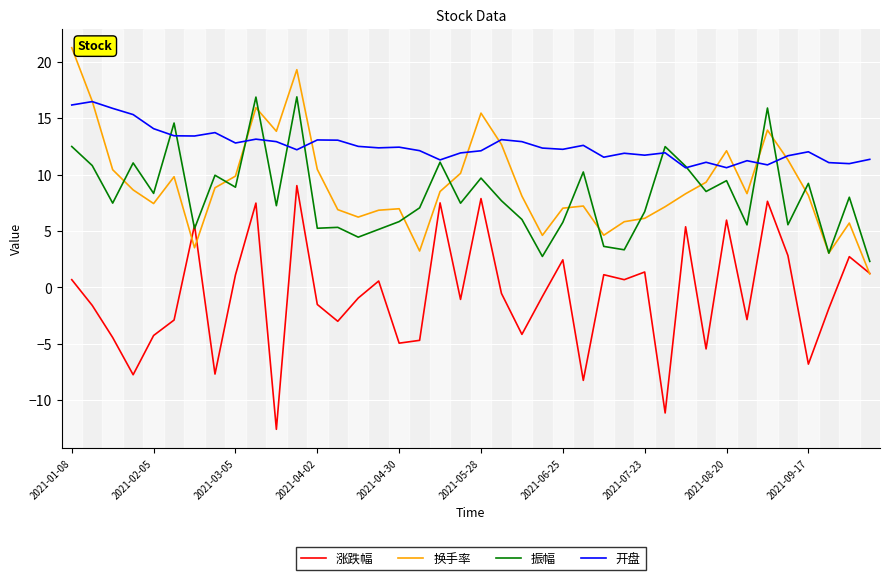

True or false: 开盘 and 涨跌幅 intersect in this chart.

False